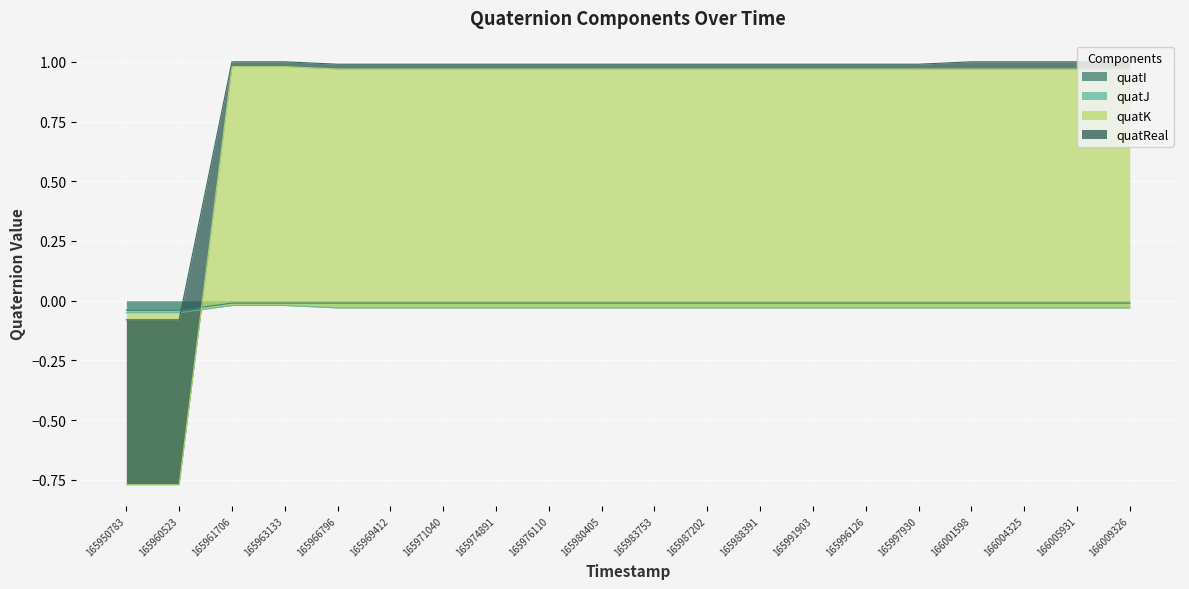

Is it true that quatReal equals 1.0 at 166001598?

True